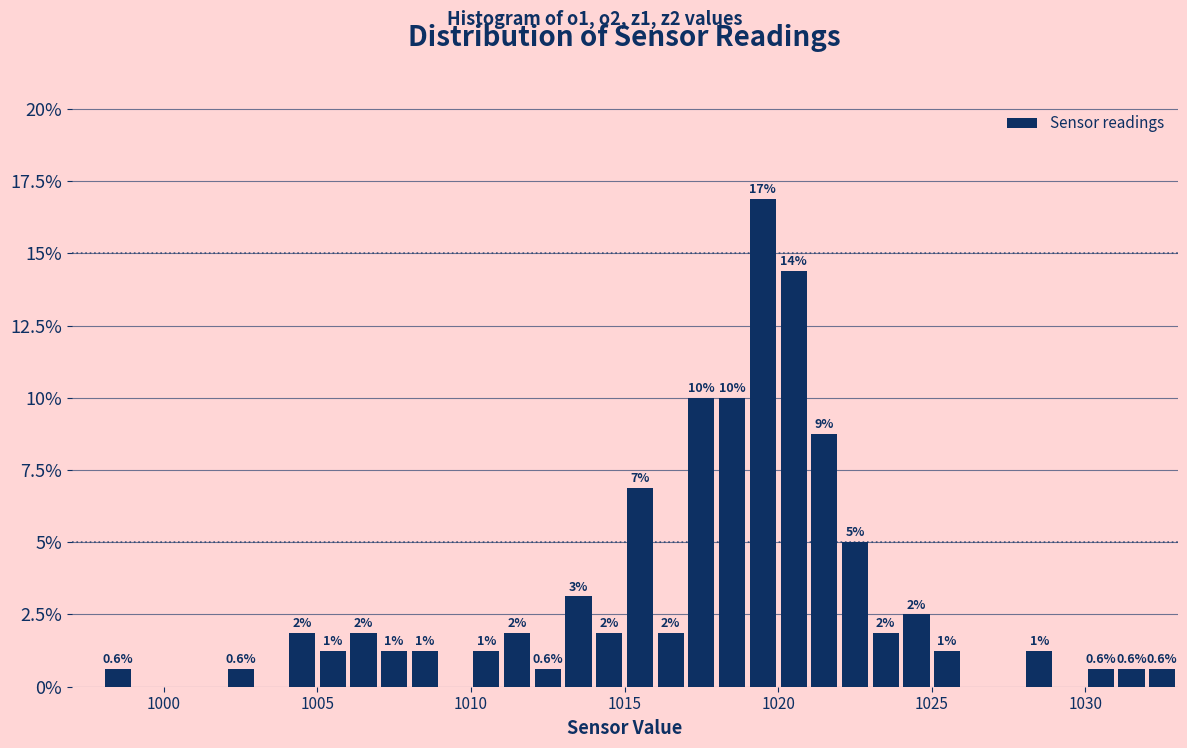

Read against the x-axis, roughly where is the centre of the tallest bar?

1019.5